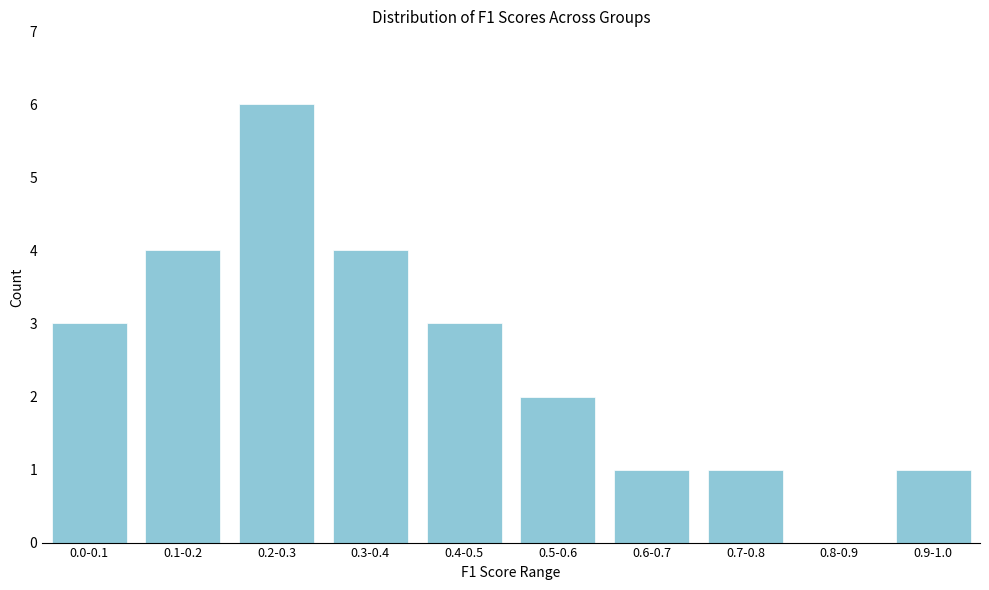

Reading left to right, list all the values displayed in this chart.

0.0-0.1=3	0.1-0.2=4	0.2-0.3=6	0.3-0.4=4	0.4-0.5=3	0.5-0.6=2	0.6-0.7=1	0.7-0.8=1	0.8-0.9=0	0.9-1.0=1